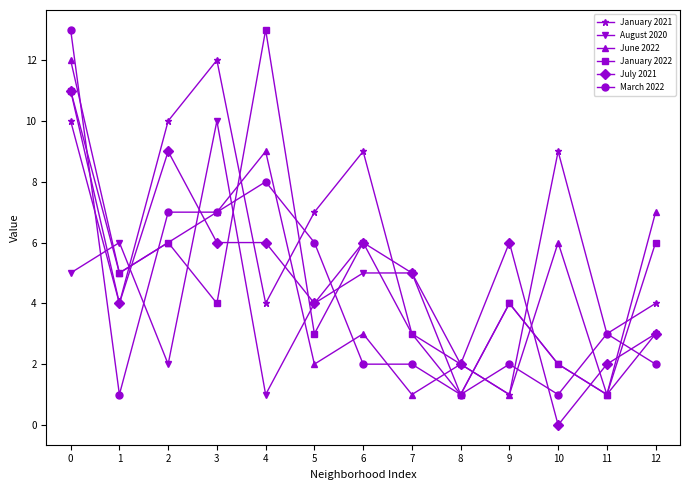

Read the January 2021 value at 0.

10